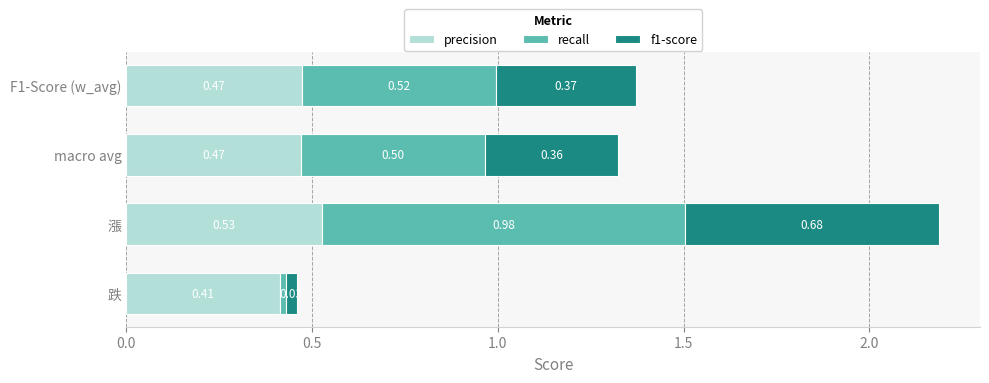

What is the sum of all precision values?

1.9